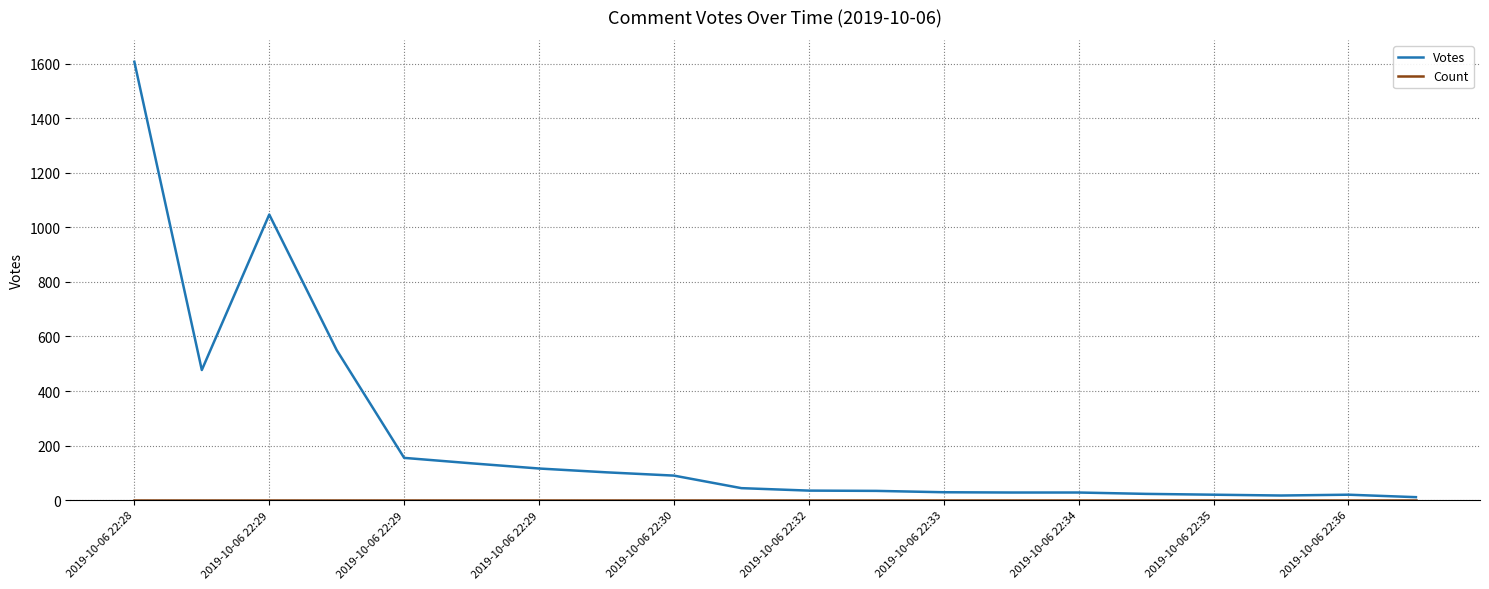

How many lines are shown in the chart?

2